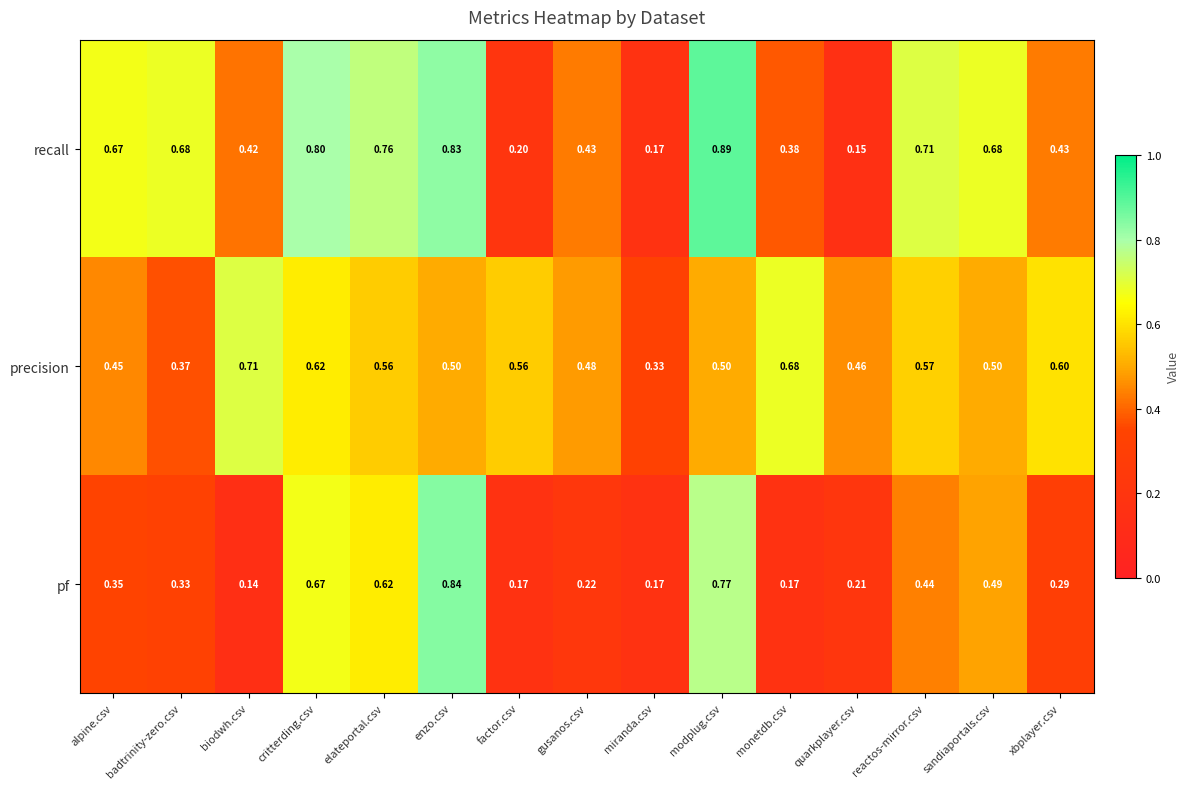

Which series has the largest range (max minus min)?

recall